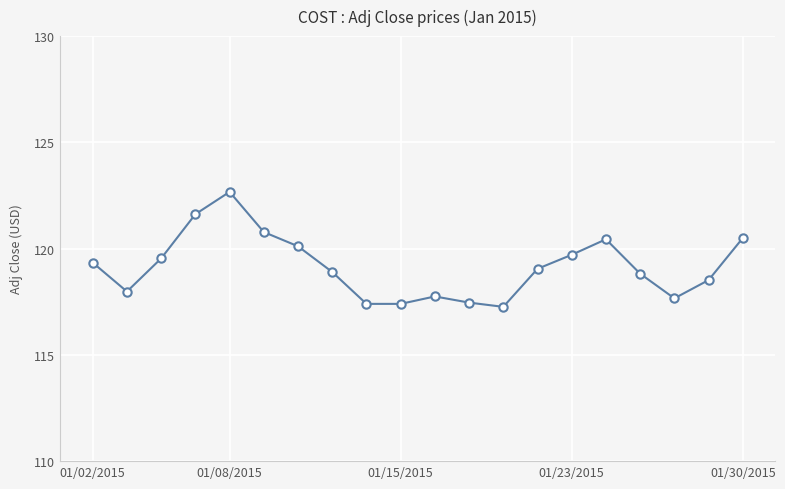

How many lines are shown in the chart?

1